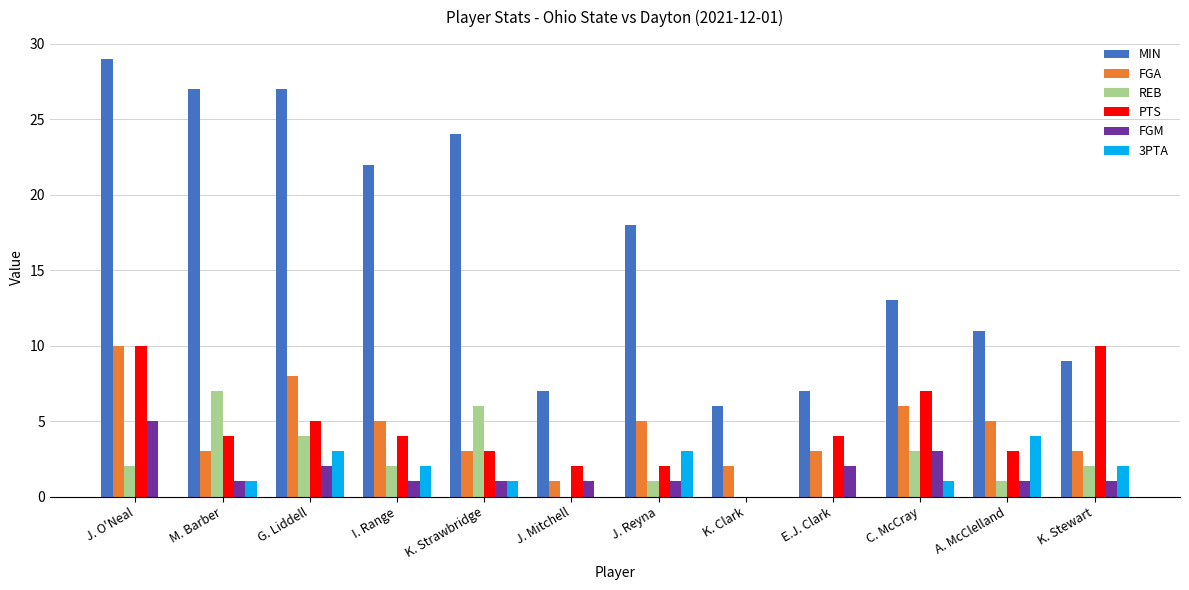

Reading right to left, transcribe all the data shown in this chart.

MIN: 9	11	13	7	6	18	7	24	22	27	27	29
FGA: 3	5	6	3	2	5	1	3	5	8	3	10
REB: 2	1	3	0	0	1	0	6	2	4	7	2
PTS: 10	3	7	4	0	2	2	3	4	5	4	10
FGM: 1	1	3	2	0	1	1	1	1	2	1	5
3PTA: 2	4	1	0	0	3	0	1	2	3	1	0